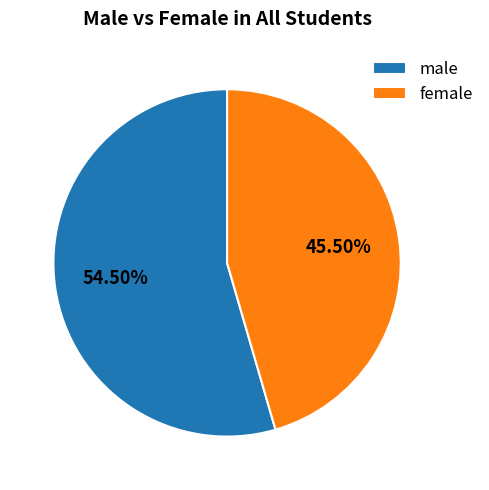

What portion of the pie excludes male?

45.5%